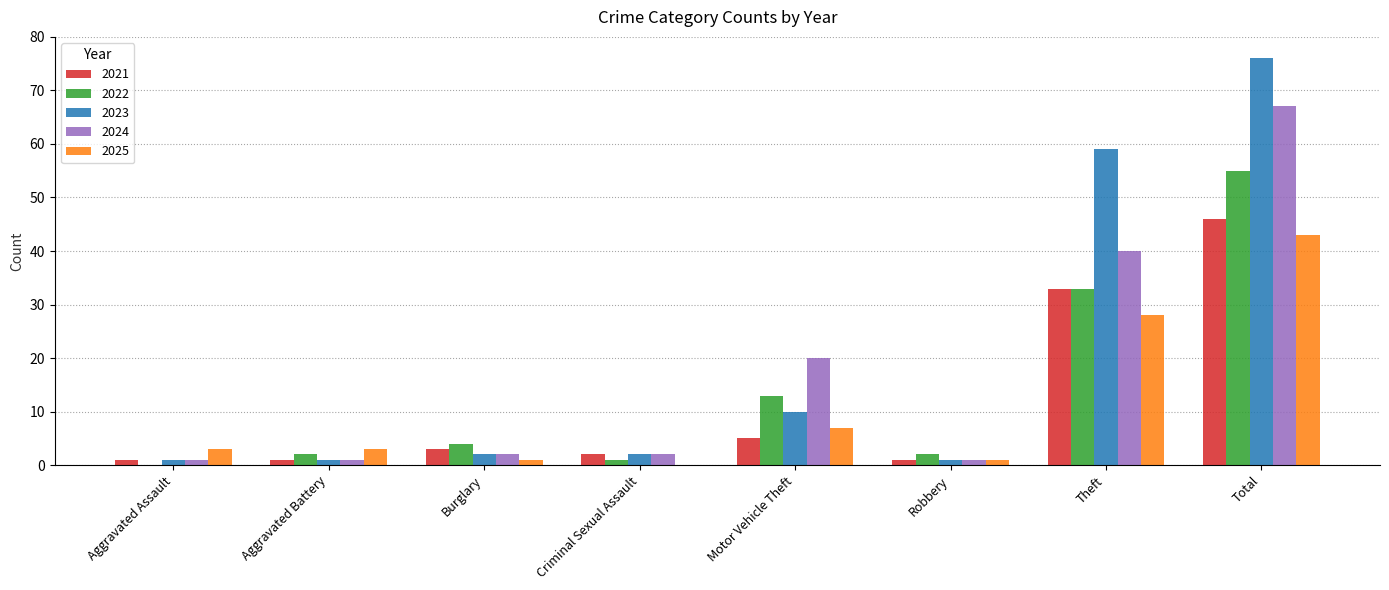

Which series changed the most between Criminal Sexual Assault and Motor Vehicle Theft?

2024